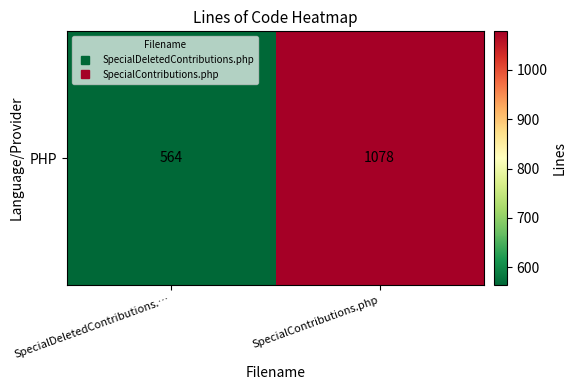

What is the smallest value displayed?

564